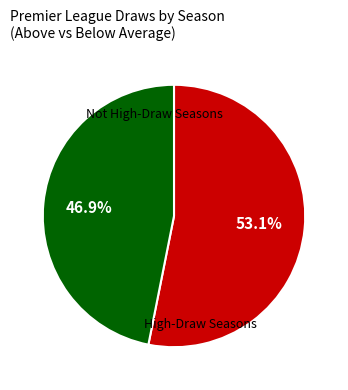

Does any single category account for the majority?

Yes